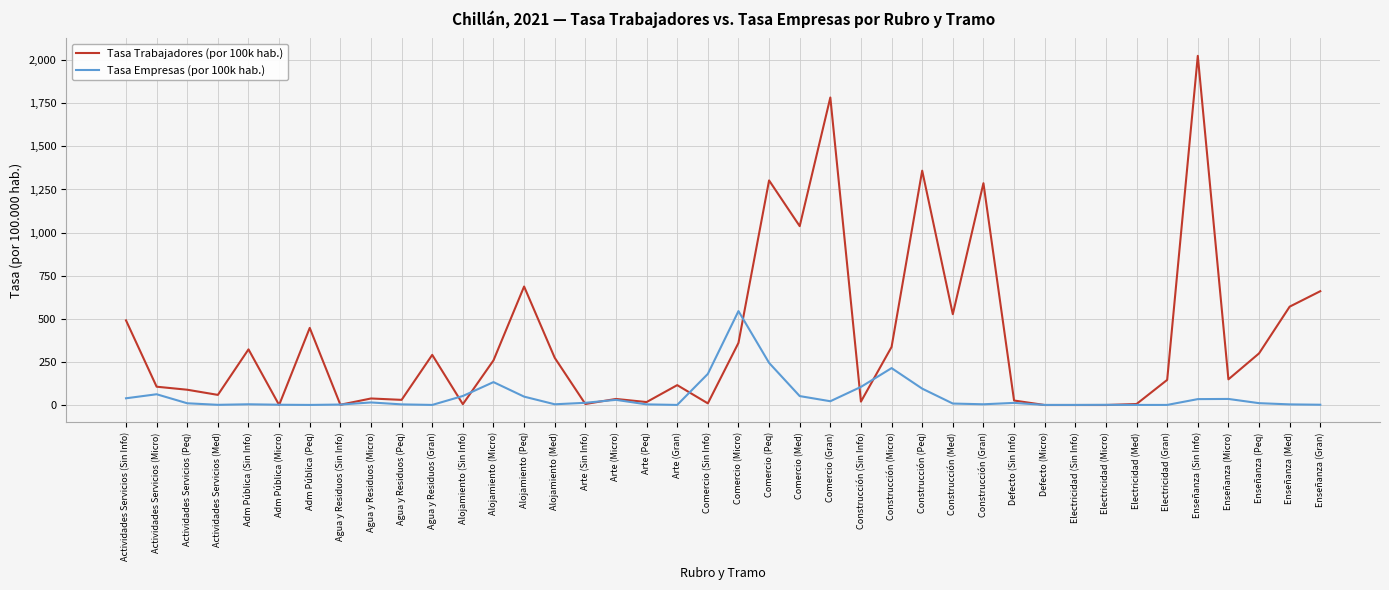

Rank the series at Actividades Servicios (Micro) from lowest to highest value.

Tasa Empresas (por 100k hab.), Tasa Trabajadores (por 100k hab.)